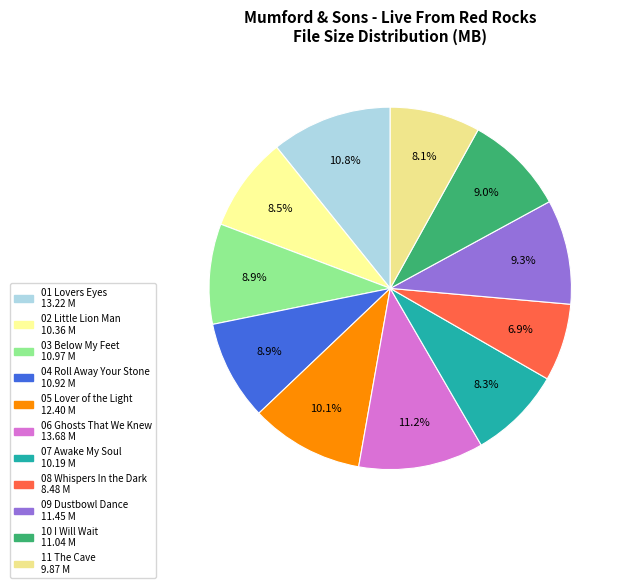

What percentage is the 08 Whispers In the Dark slice, to the nearest percent?

7%